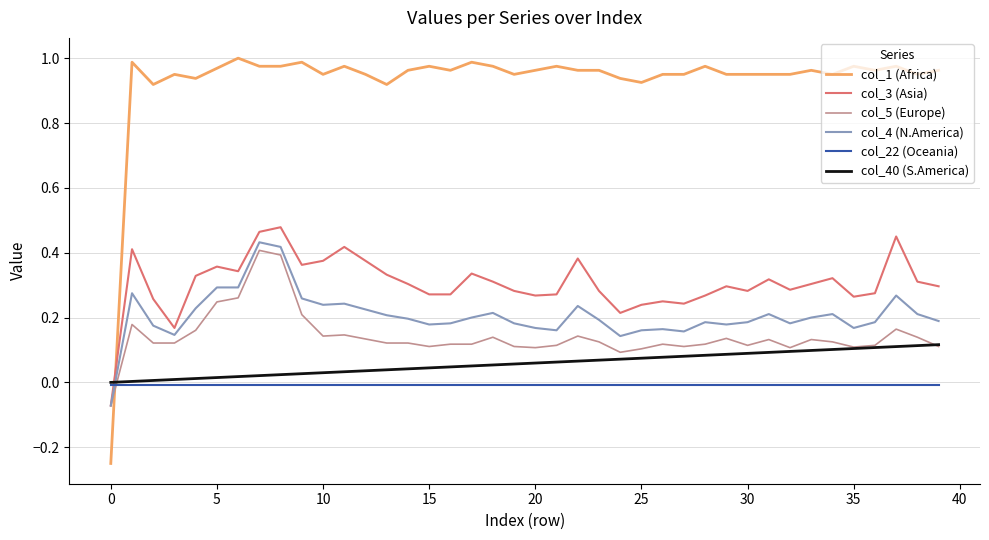

True or false: col_1 (Africa) and col_22 (Oceania) cross at least once.

True